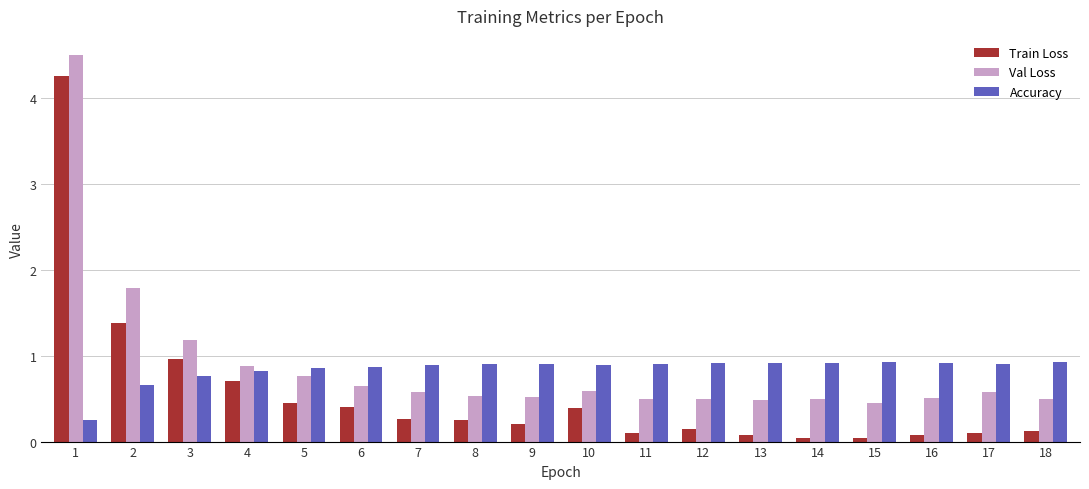

Which series has the widest spread of values?

Train Loss